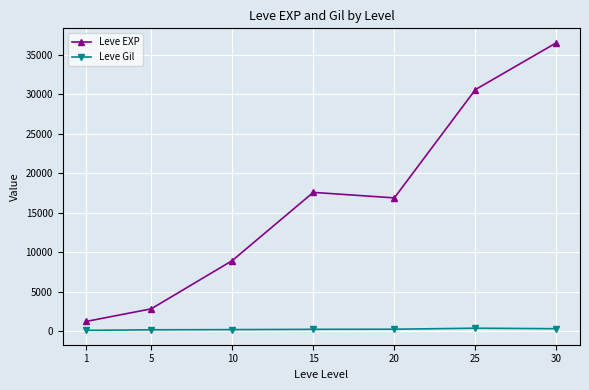

At which category is the sum across all series the highest?

30